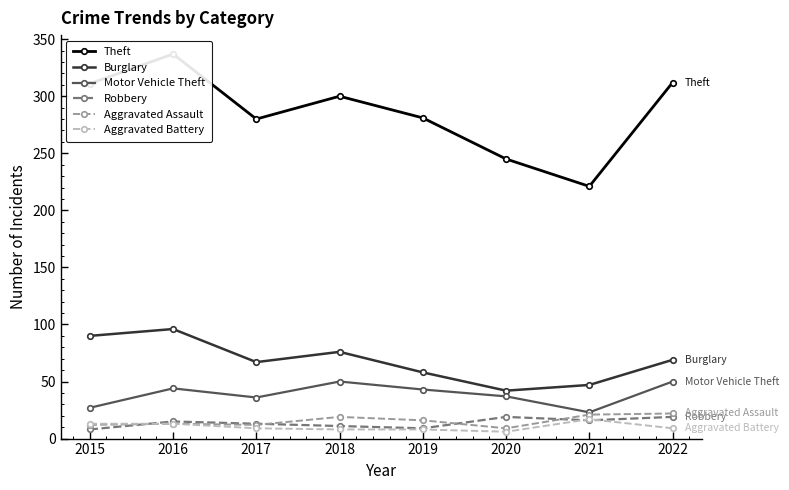

At how many categories does at least one series exceed 69?

8